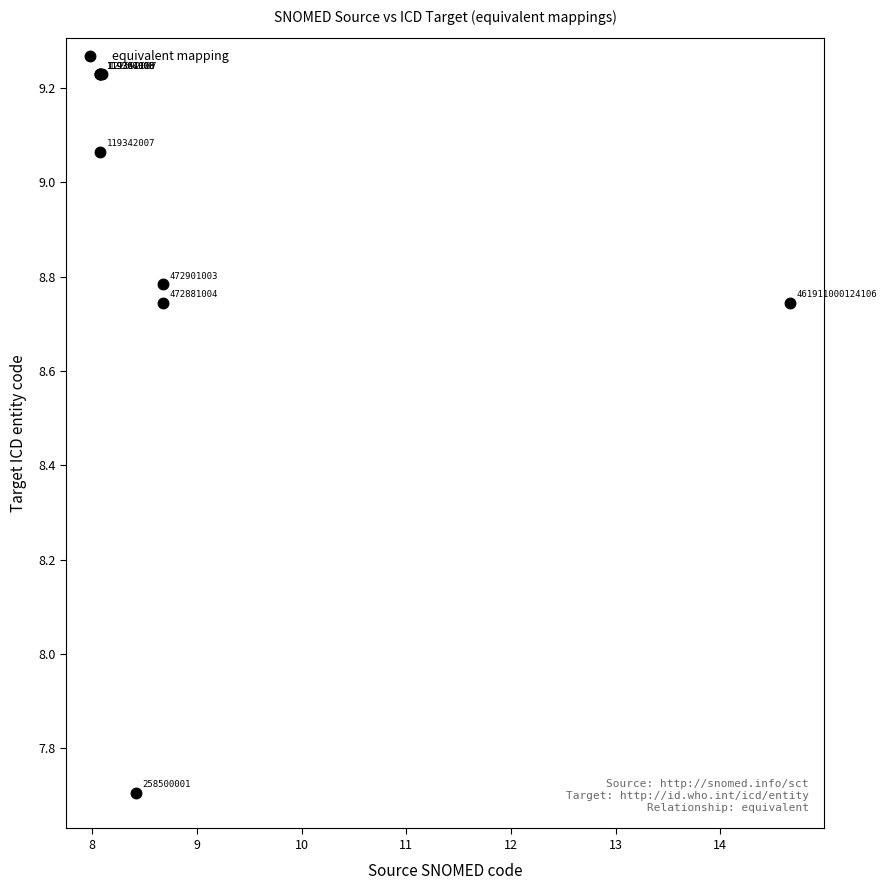

What Y value in the scatter plot is closest to 8?

7.7